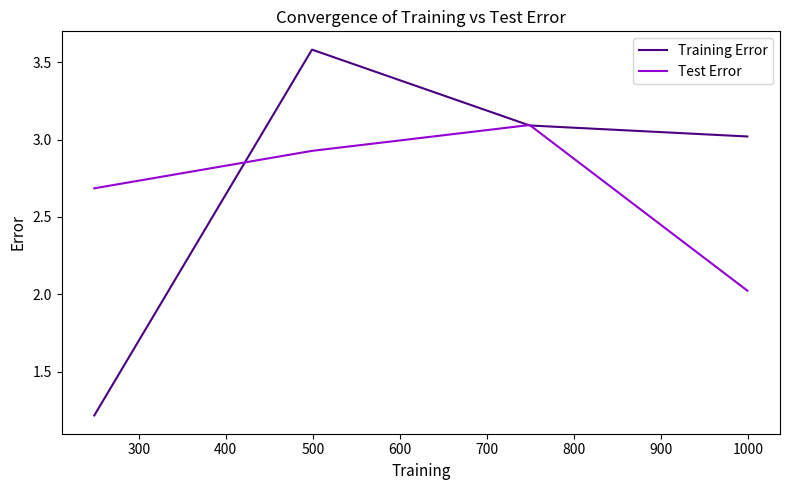

Which series has the widest spread of values?

Training Error